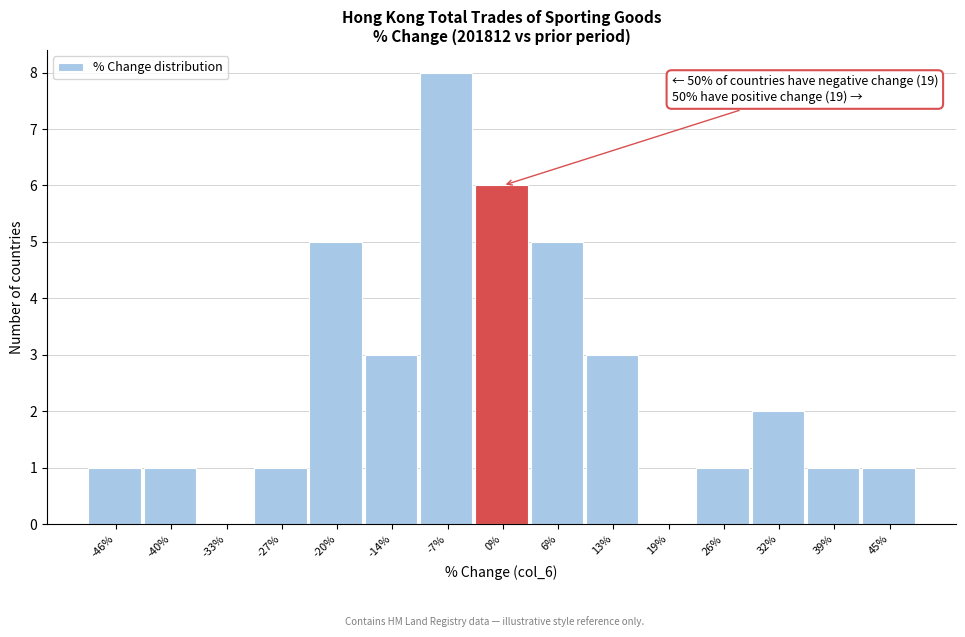

Reading left to right, extract all data points from this chart.

-46%=1	-40%=1	-33%=0	-27%=1	-20%=5	-14%=3	-7%=8	0%=6	6%=5	13%=3	19%=0	26%=1	32%=2	39%=1	45%=1